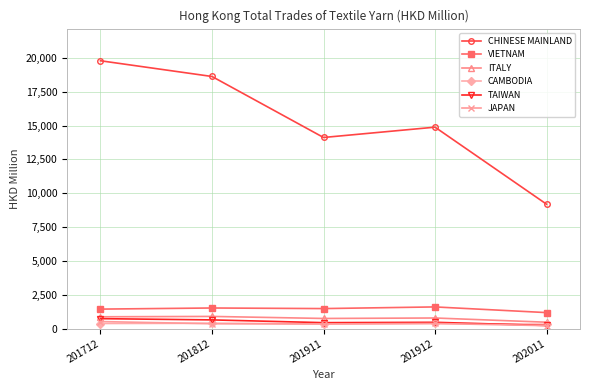

What is the minimum value shown in the chart?

220.5